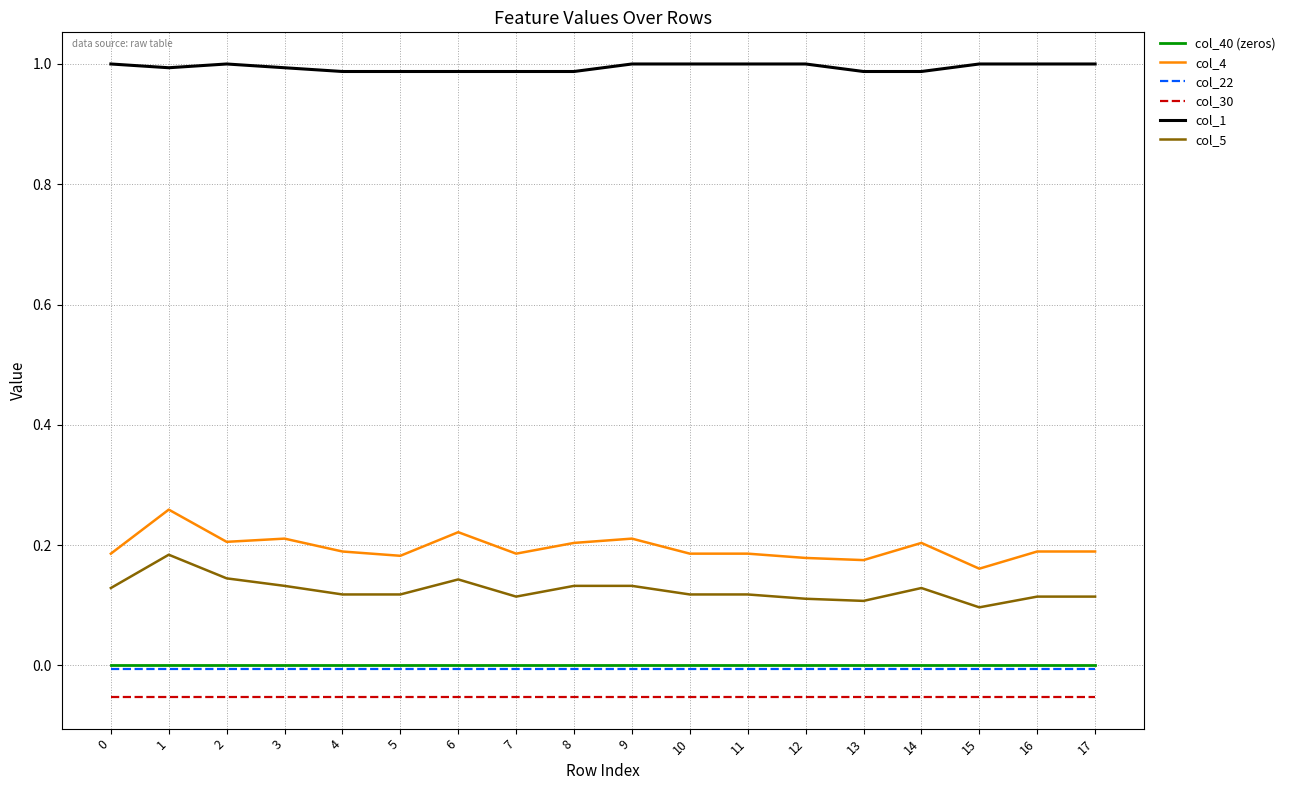

How many lines are shown in the chart?

6